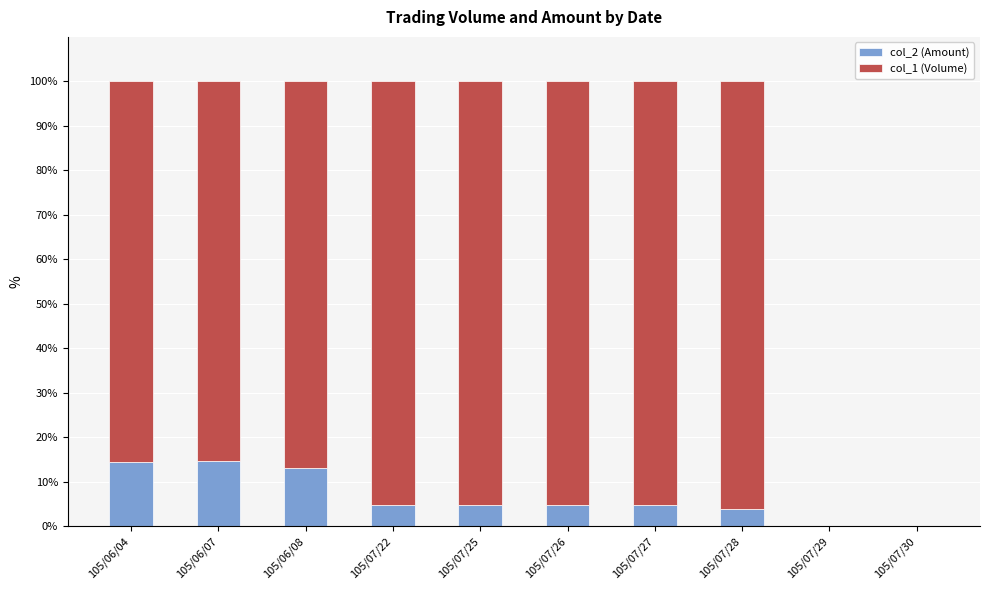

Is it true that col_2 (Amount) equals 4.8 at 105/07/22?

True